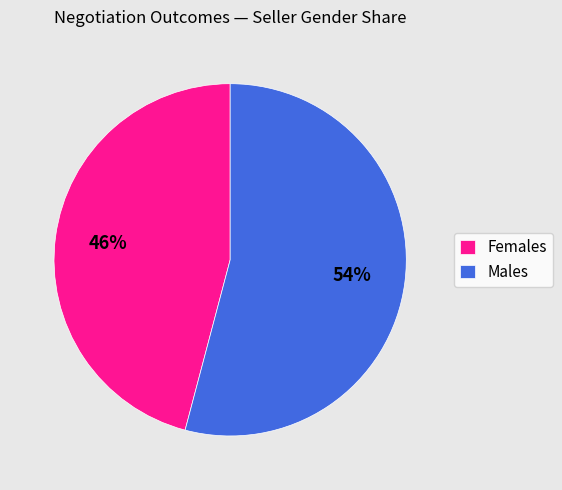

Which category has the biggest portion of the pie?

Males